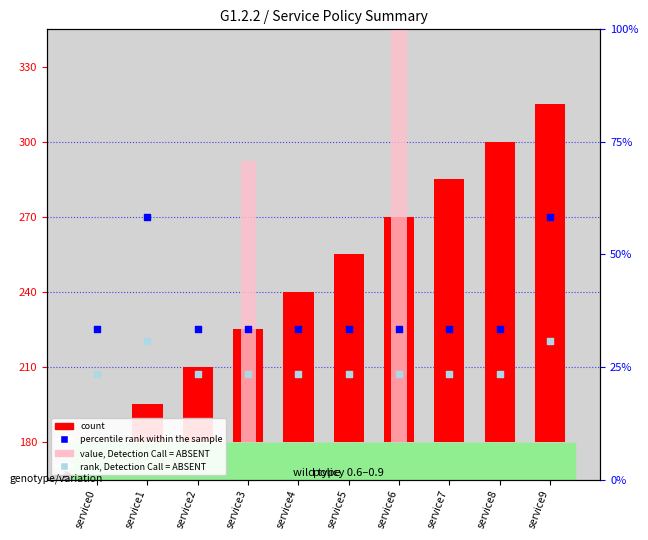

What are all the series names shown in the legend?

count, value, Detection Call = ABSENT, percentile rank within the sample, rank, Detection Call = ABSENT